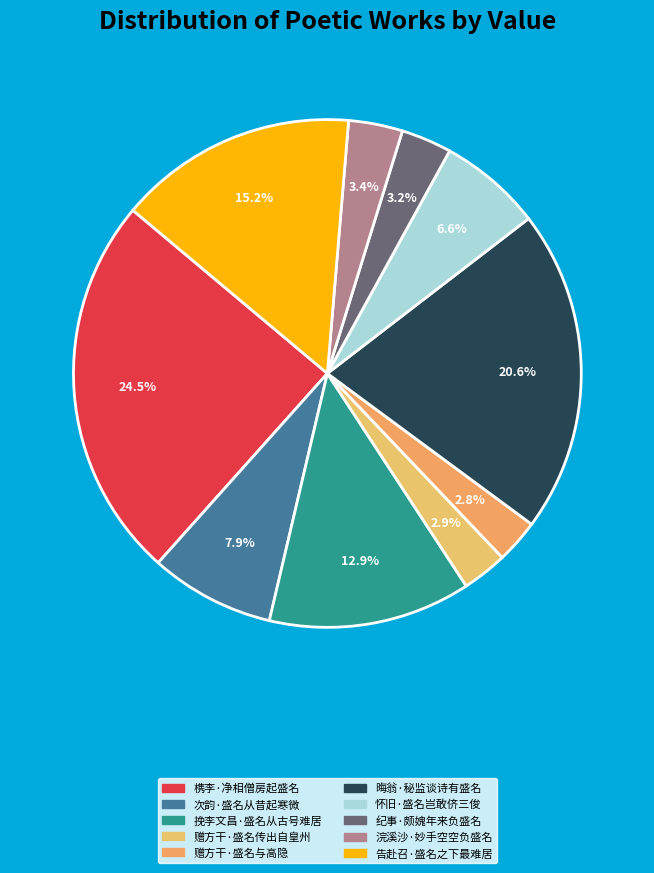

Which has a higher value, 告赴召·盛名之下最难居 or 赠方干·盛名传出自皇州?

告赴召·盛名之下最难居